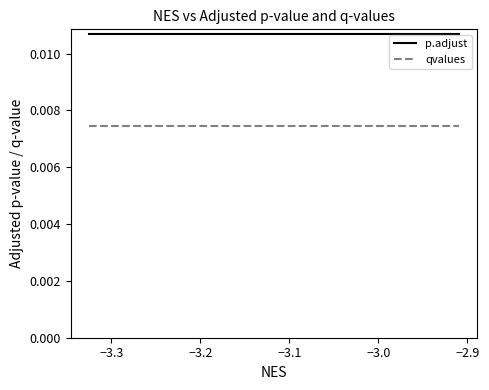

True or false: qvalues and p.adjust cross at least once.

False